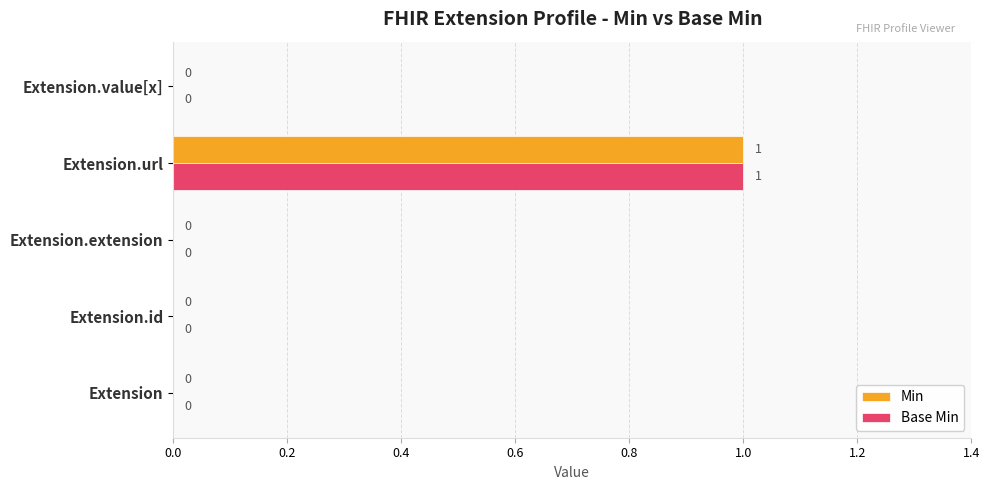

Is the value of Base Min at Extension greater than the value of Min at Extension.url?

No